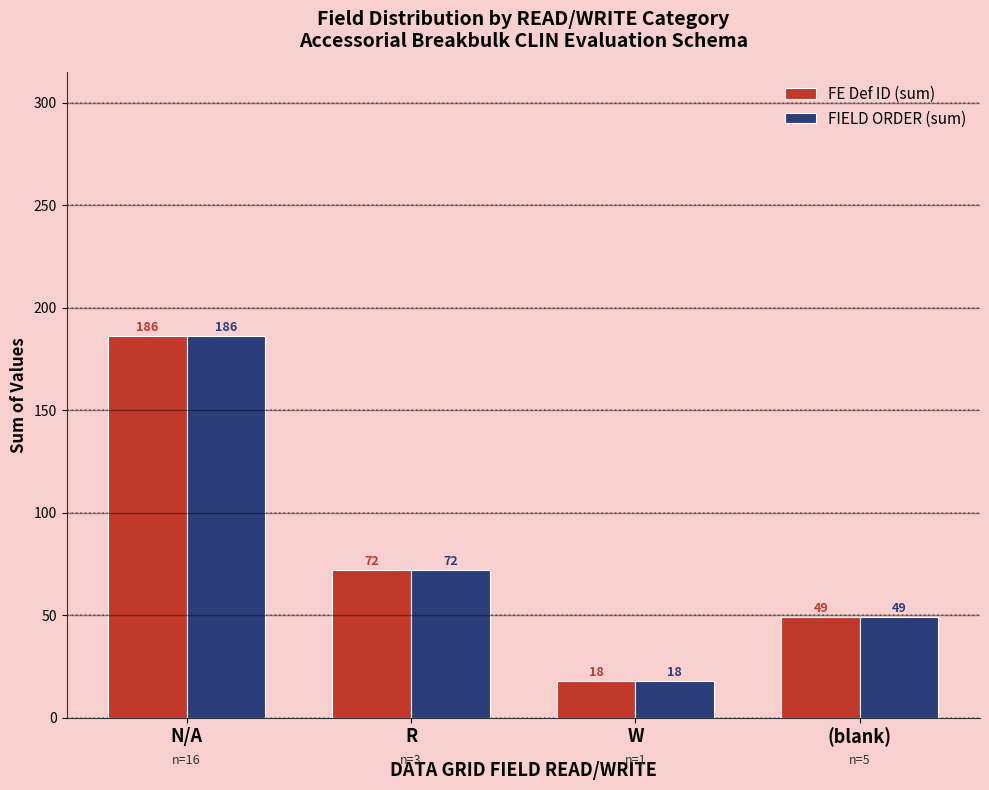

What position from the right is R?

3